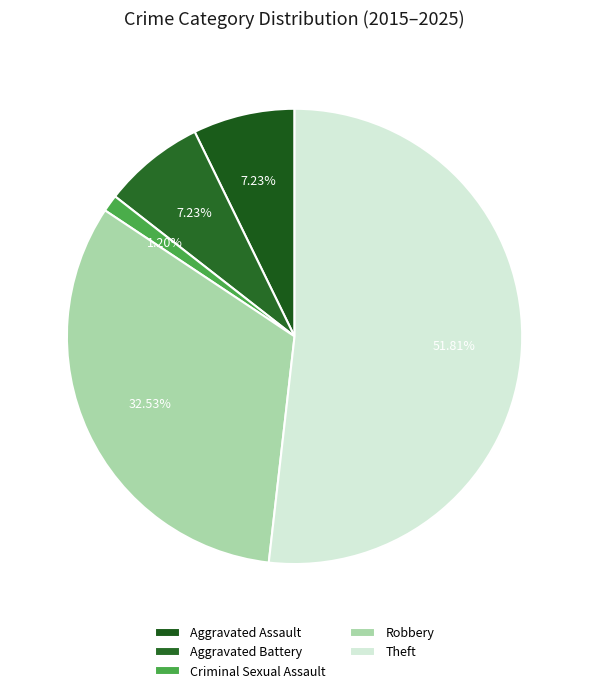

Approximately how many times larger is the value at Robbery compared to Theft?

0.6